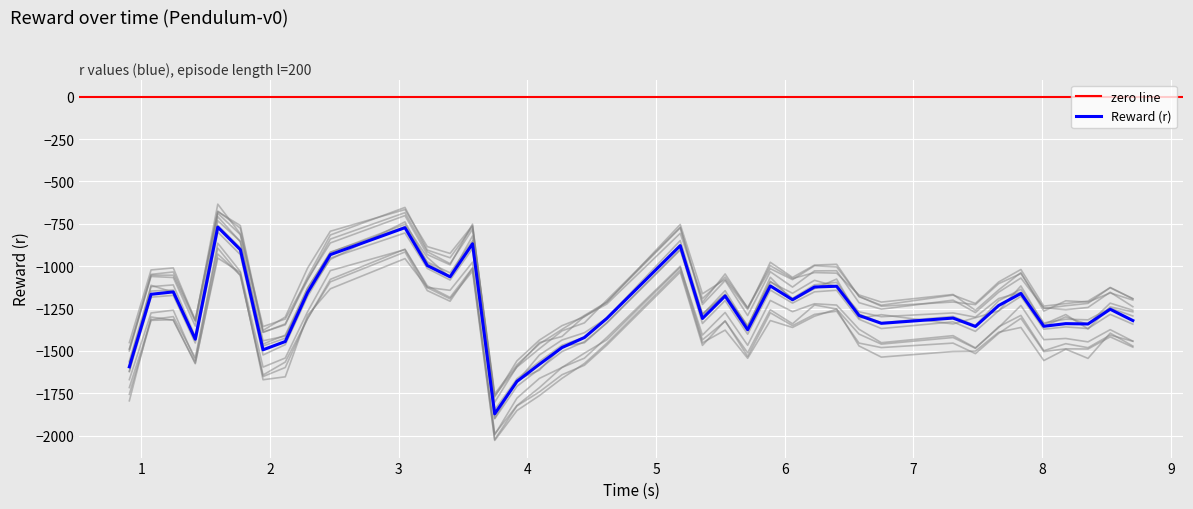

What is the highest value of the Reward (r) series?

-769.5